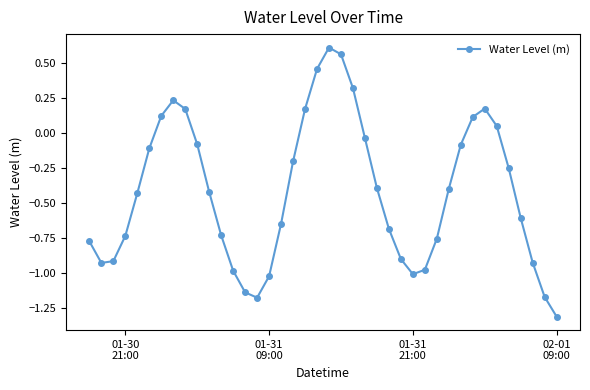

What is the sum of all values?

-16.8